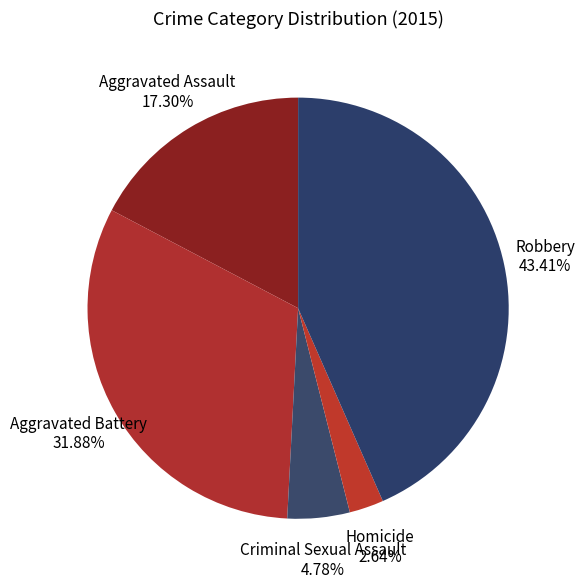

Does any single category account for the majority?

No